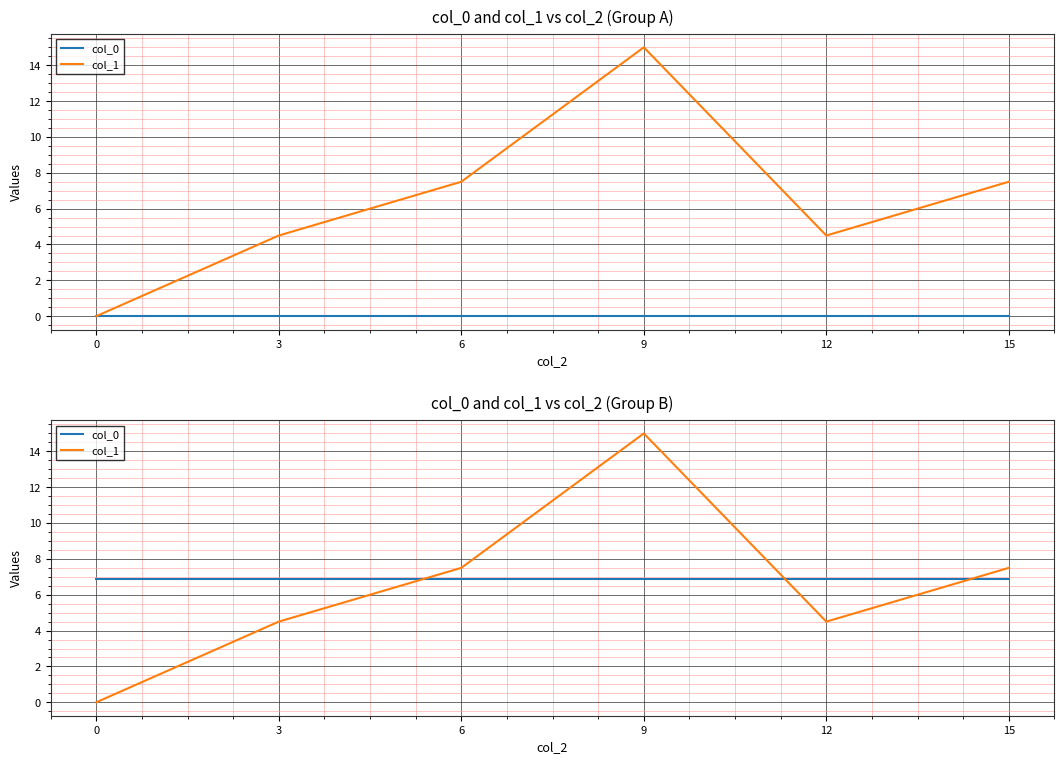

What is the sum of the col_0 values at 9 and 3?

13.8